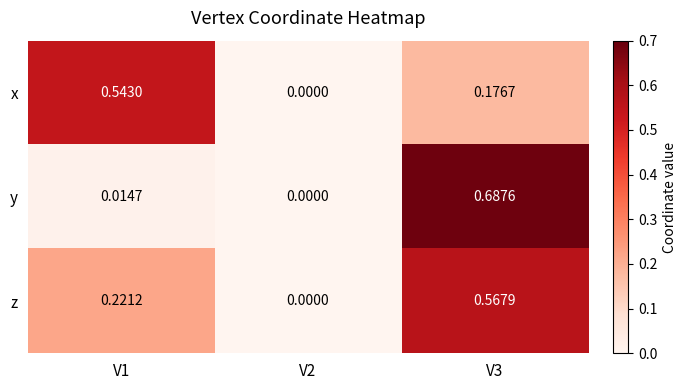

How many data points does each series have?

3